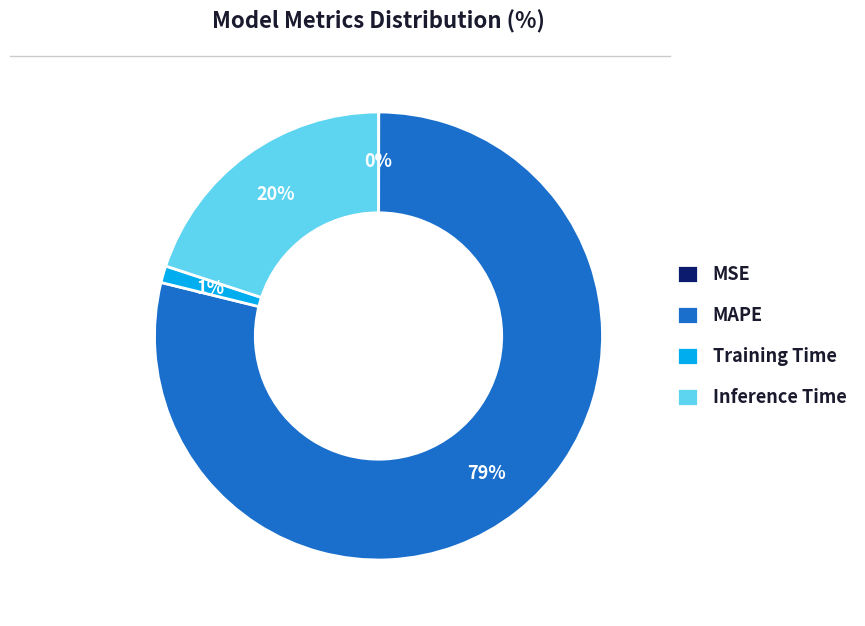

To the nearest percent, what portion does Inference Time represent?

20%